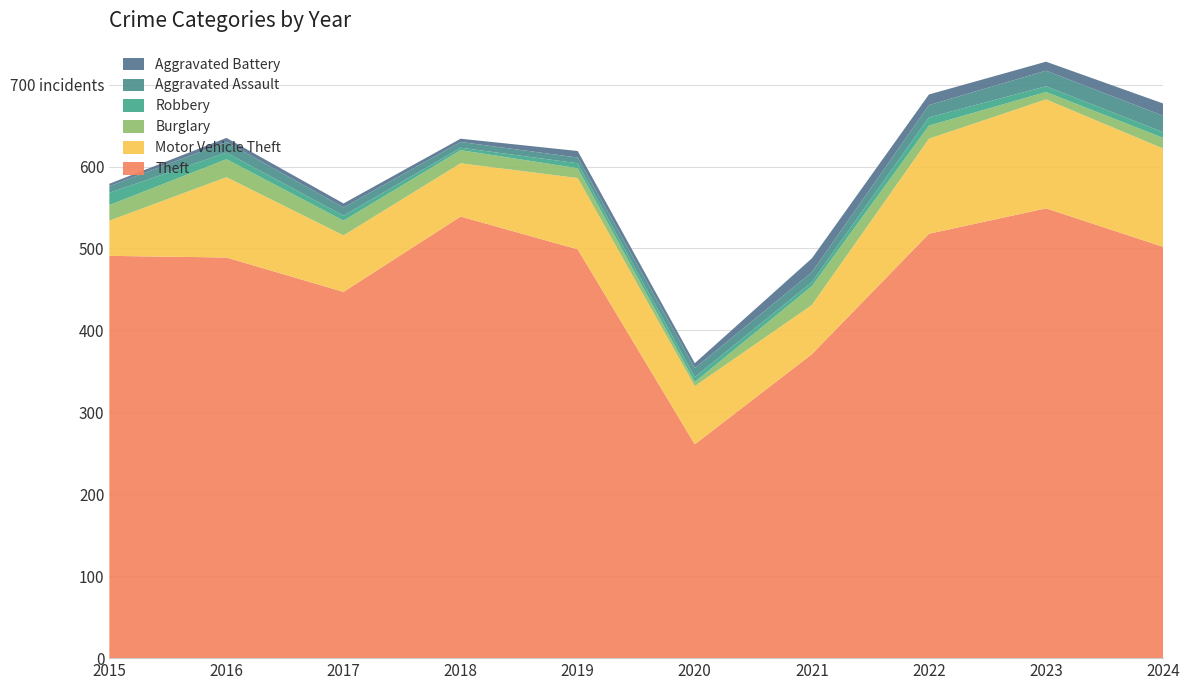

Reading left to right, list all the values displayed in this chart.

Theft: 2015=491	2016=489	2017=447	2018=539	2019=499	2020=261	2021=371	2022=518	2023=549	2024=502
Motor Vehicle Theft: 2015=43	2016=98	2017=69	2018=65	2019=87	2020=71	2021=60	2022=116	2023=133	2024=120
Burglary: 2015=19	2016=22	2017=18	2018=16	2019=12	2020=5	2021=23	2022=16	2023=9	2024=13
Robbery: 2015=15	2016=8	2017=6	2018=3	2019=6	2020=6	2021=5	2022=10	2023=7	2024=7
Aggravated Assault: 2015=8	2016=13	2017=10	2018=7	2019=7	2020=11	2021=12	2022=15	2023=19	2024=20
Aggravated Battery: 2015=3	2016=5	2017=5	2018=4	2019=8	2020=6	2021=17	2022=13	2023=11	2024=15